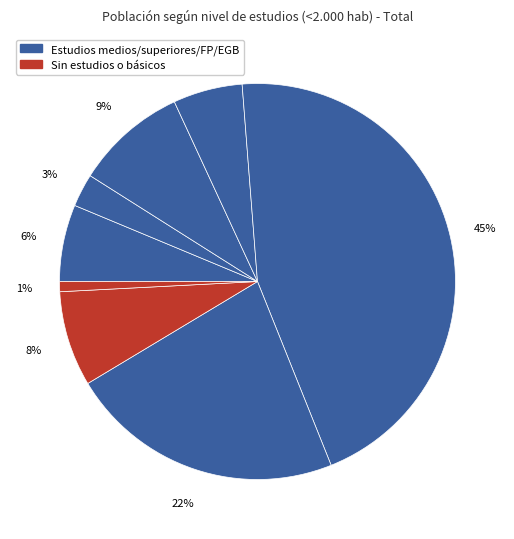

Count the number of slices in the pie.

8